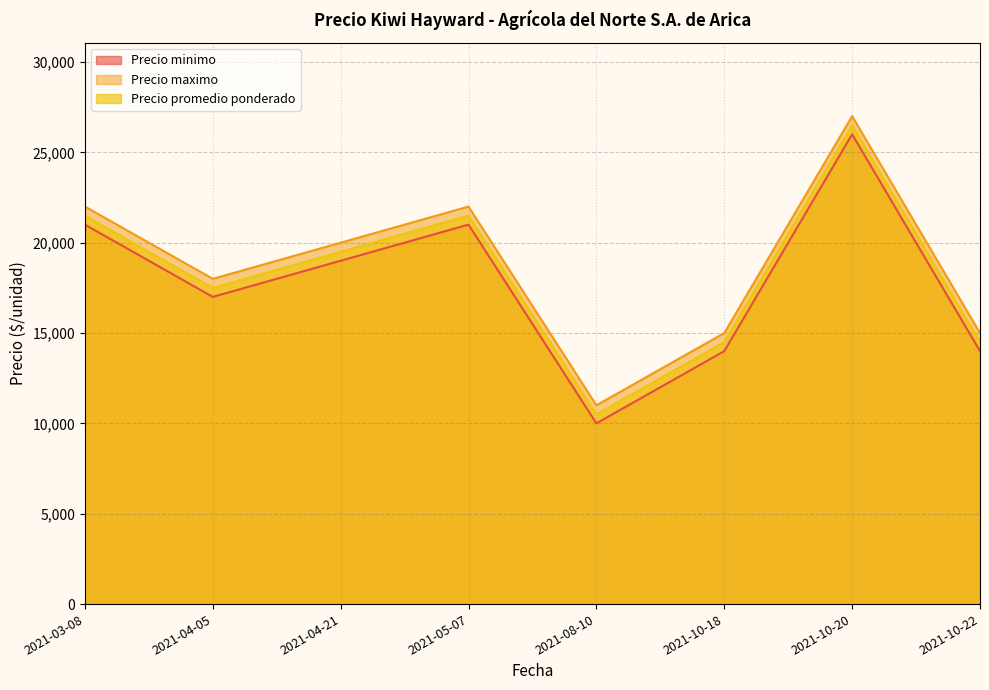

Which label corresponds to the largest value in the chart?

2021-10-20